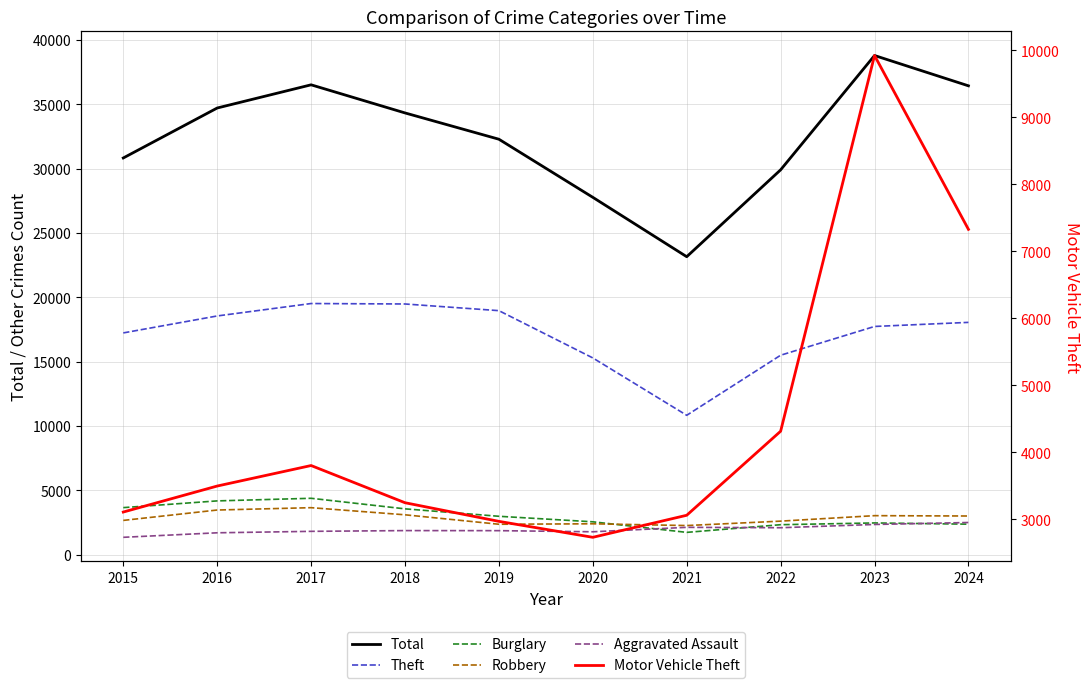

What is the sum of the Burglary values at 2017 and 2024?

6736